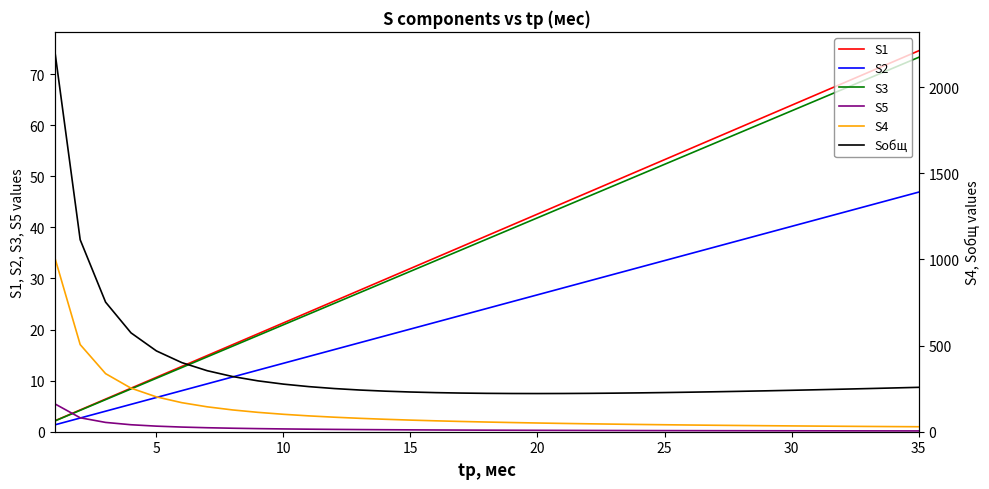

Reading left to right, what are all the values shown in this chart?

S1: 2.1	4.3	6.4	8.5	10.6	12.8	14.9	17.0	19.2	21.3	23.4	25.6	27.7	29.8	31.9	34.1	36.2	38.3	40.5	42.6	44.7	46.9	49.0	51.1	53.2	55.4	57.5	59.6	61.8	63.9	66.0	68.2	70.3	72.4	74.5
S2: 1.3	2.7	4.0	5.4	6.7	8.0	9.4	10.7	12.1	13.4	14.7	16.1	17.4	18.8	20.1	21.4	22.8	24.1	25.5	26.8	28.1	29.5	30.8	32.2	33.5	34.8	36.2	37.5	38.9	40.2	41.5	42.9	44.2	45.6	46.9
S3: 2.1	4.2	6.3	8.4	10.5	12.6	14.7	16.7	18.8	20.9	23.0	25.1	27.2	29.3	31.4	33.5	35.6	37.7	39.8	41.9	44.0	46.1	48.1	50.2	52.3	54.4	56.5	58.6	60.7	62.8	64.9	67.0	69.1	71.2	73.3
S5: 5.5	2.7	1.8	1.4	1.1	0.9	0.8	0.7	0.6	0.5	0.5	0.5	0.4	0.4	0.4	0.3	0.3	0.3	0.3	0.3	0.3	0.2	0.2	0.2	0.2	0.2	0.2	0.2	0.2	0.2	0.2	0.2	0.2	0.2	0.2
S4: 1011.5	505.8	337.2	252.9	202.3	168.6	144.5	126.4	112.4	101.2	92.0	84.3	77.8	72.3	67.4	63.2	59.5	56.2	53.2	50.6	48.2	46.0	44.0	42.1	40.5	38.9	37.5	36.1	34.9	33.7	32.6	31.6	30.7	29.8	28.9
Sобщ: 2211.9	1114.3	752.1	573.8	469.1	401.1	354.1	320.3	295.2	276.3	261.8	250.6	242.0	235.5	230.5	226.9	224.4	222.7	221.8	221.6	221.9	222.7	223.9	225.4	227.3	229.5	231.9	234.6	237.4	240.4	243.6	247.0	250.4	254.0	257.7